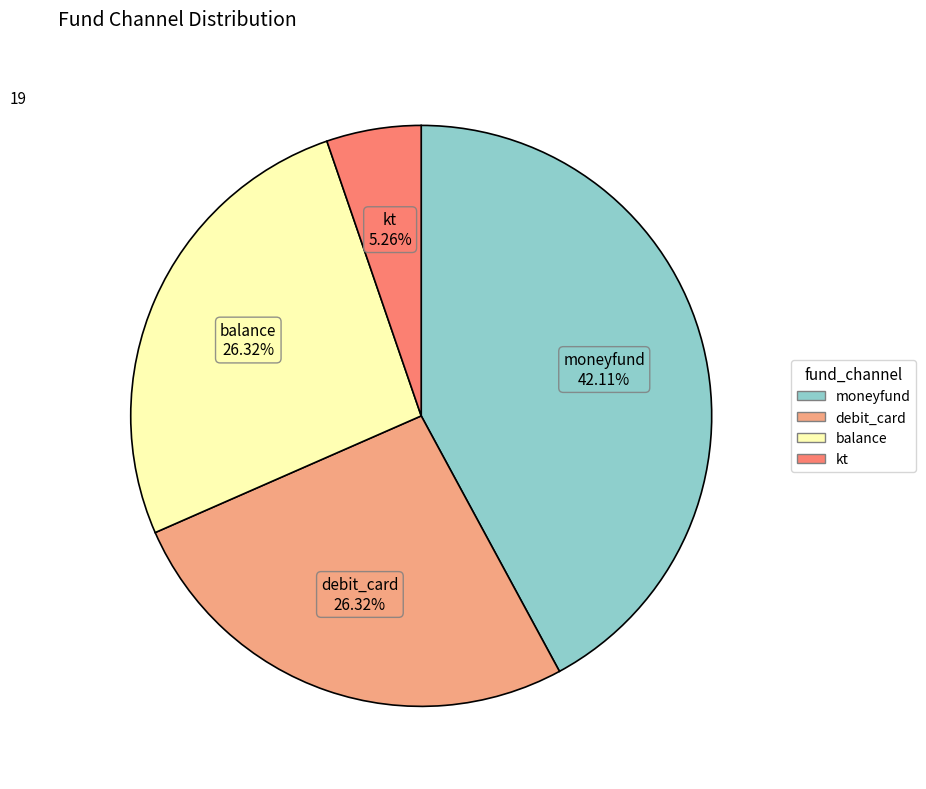

How many segments does this pie chart have?

4